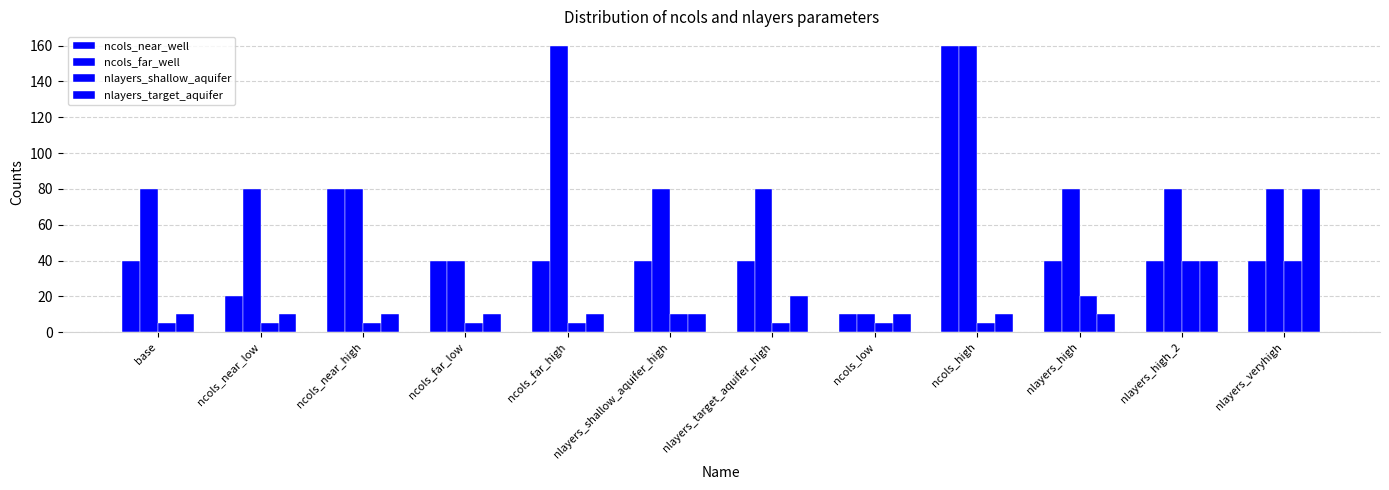

Which category has the highest value in the nlayers_target_aquifer series?

nlayers_veryhigh